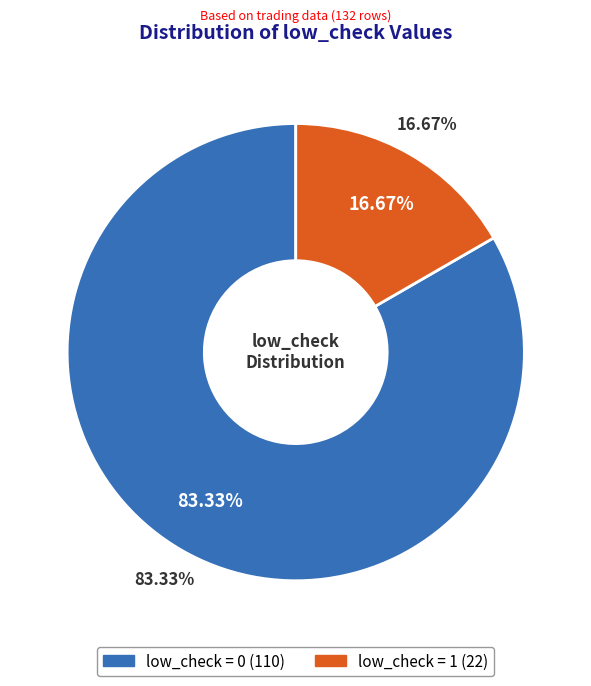

Which category has the biggest portion of the pie?

low_check=0